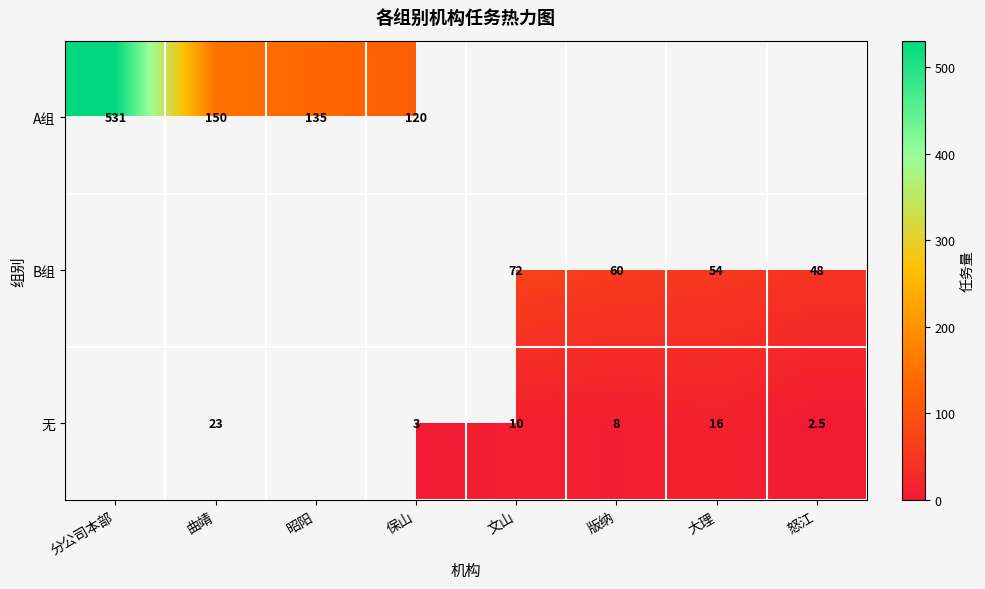

Is it true that B组 equals 73.2 at 怒江?

False